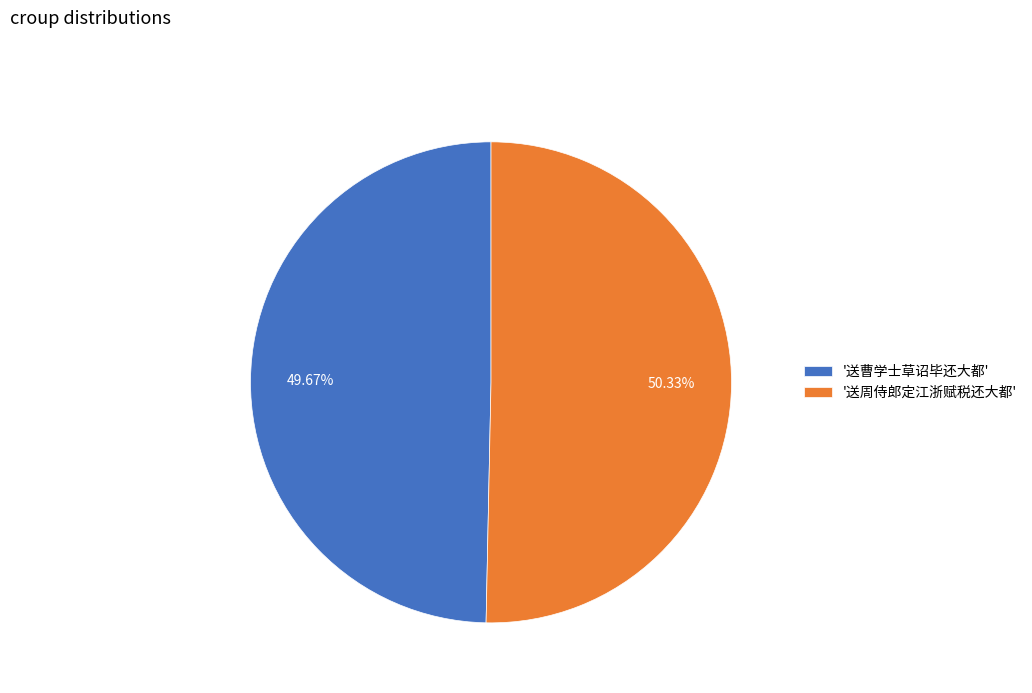

How many segments does this pie chart have?

2